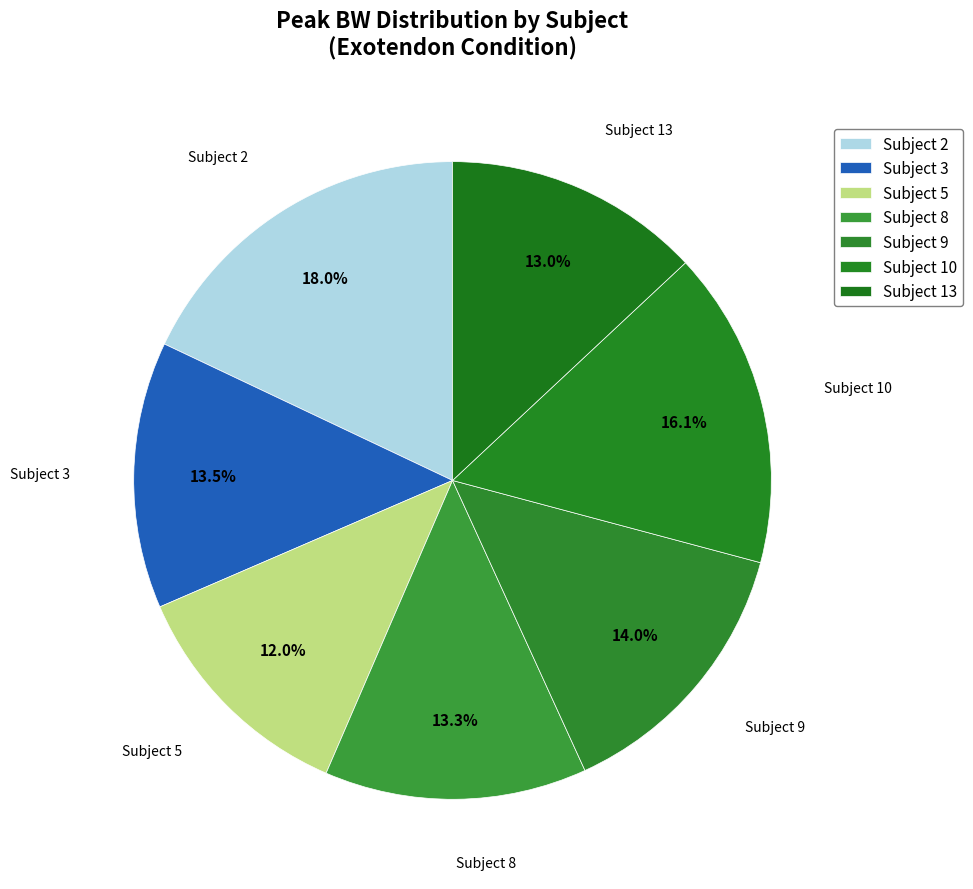

Count the number of slices in the pie.

7